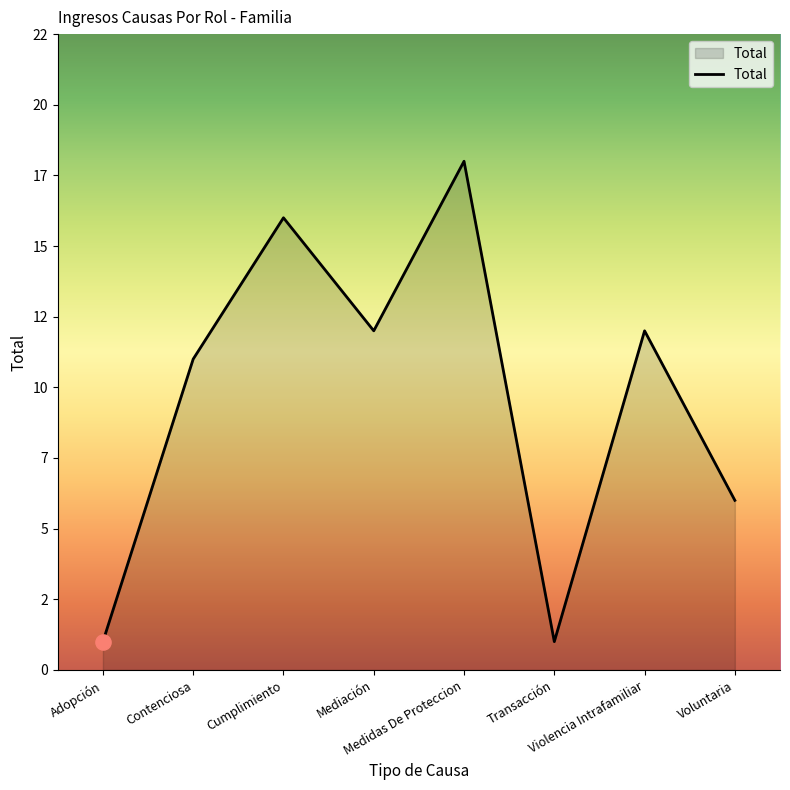

Which has a higher value, Medidas De Proteccion or Adopción?

Medidas De Proteccion